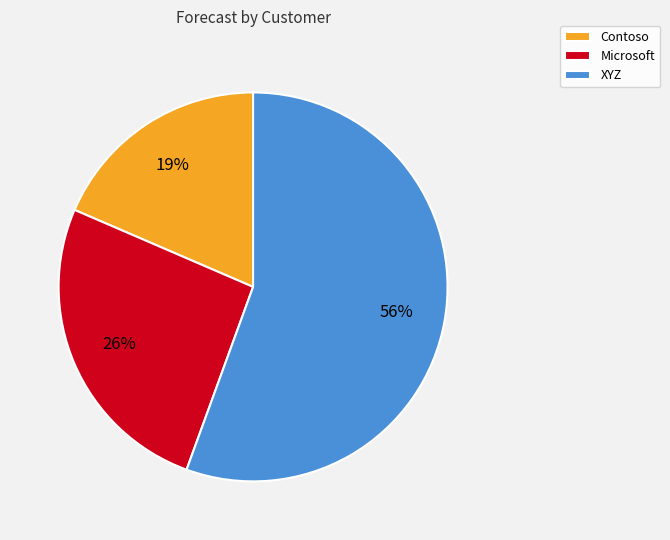

How many segments does this pie chart have?

3